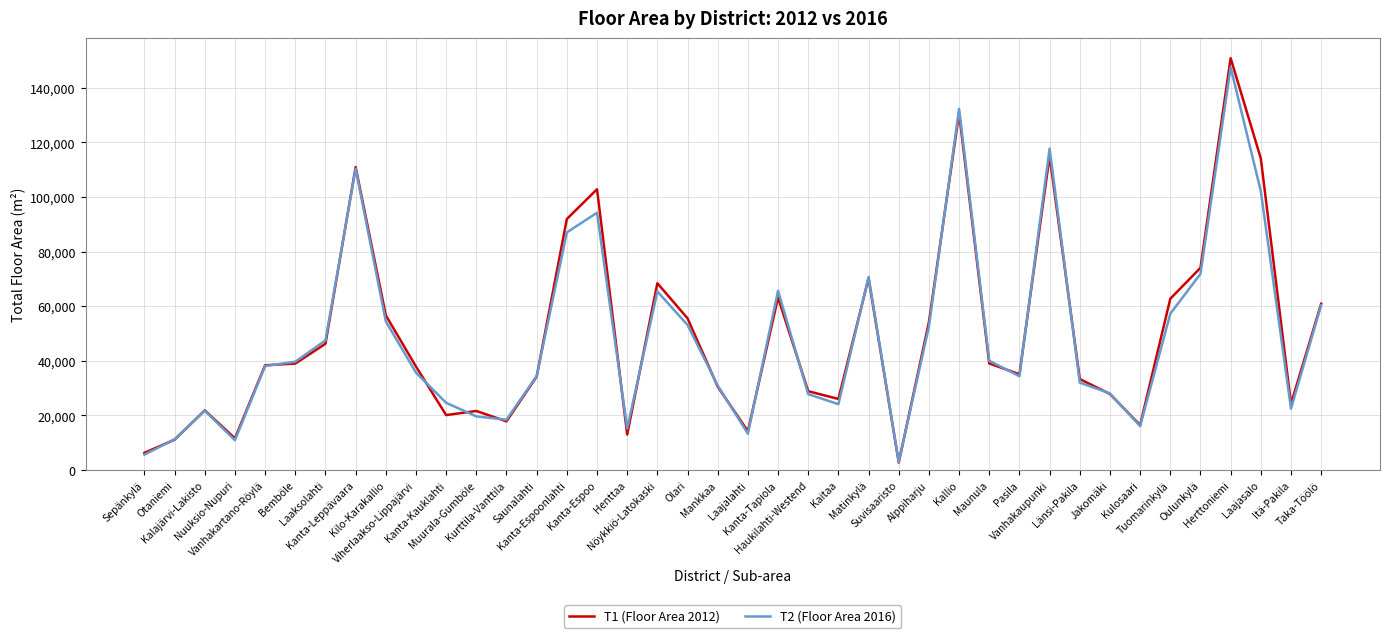

What is the highest value of the T2 (Floor Area 2016) series?

147472.2